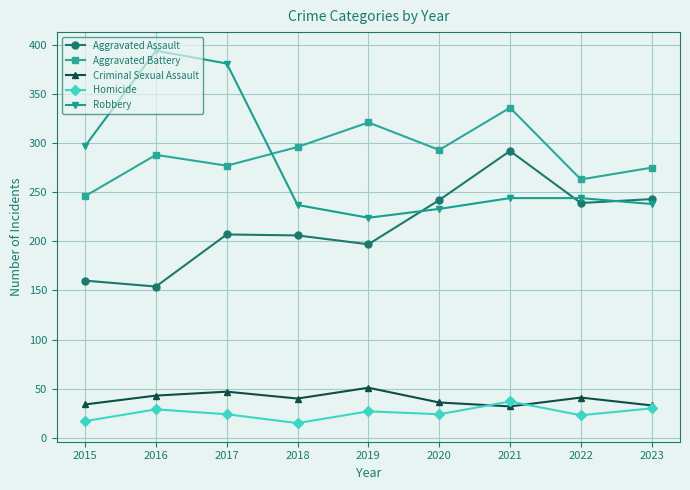

What is the lowest value of the Homicide series?

15